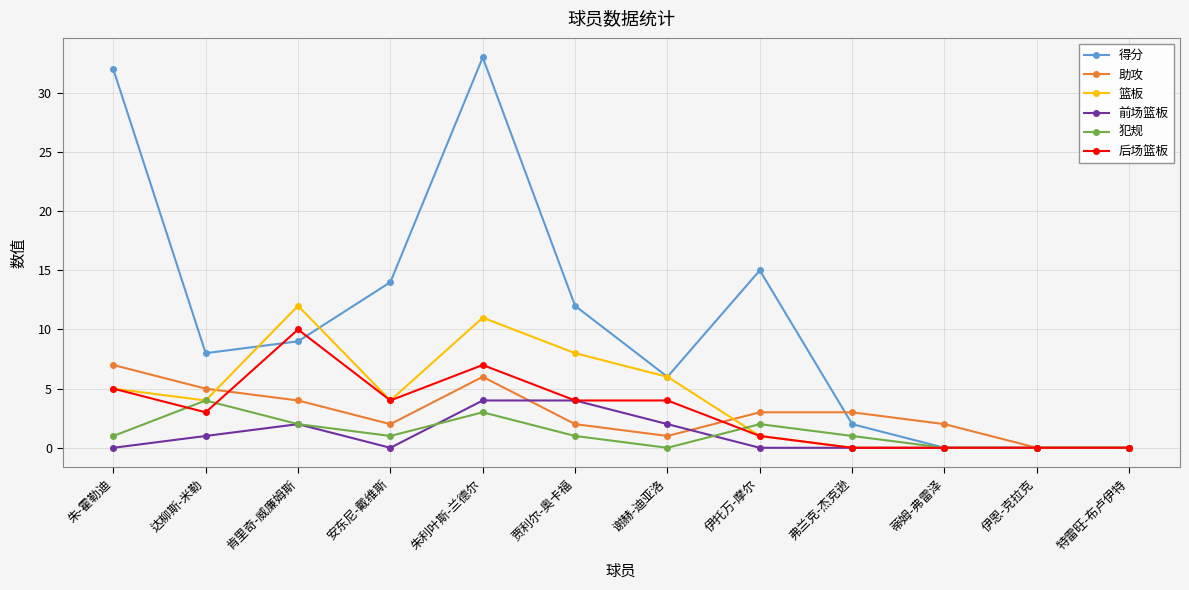

What position from the right is 弗兰克-杰克逊?

4